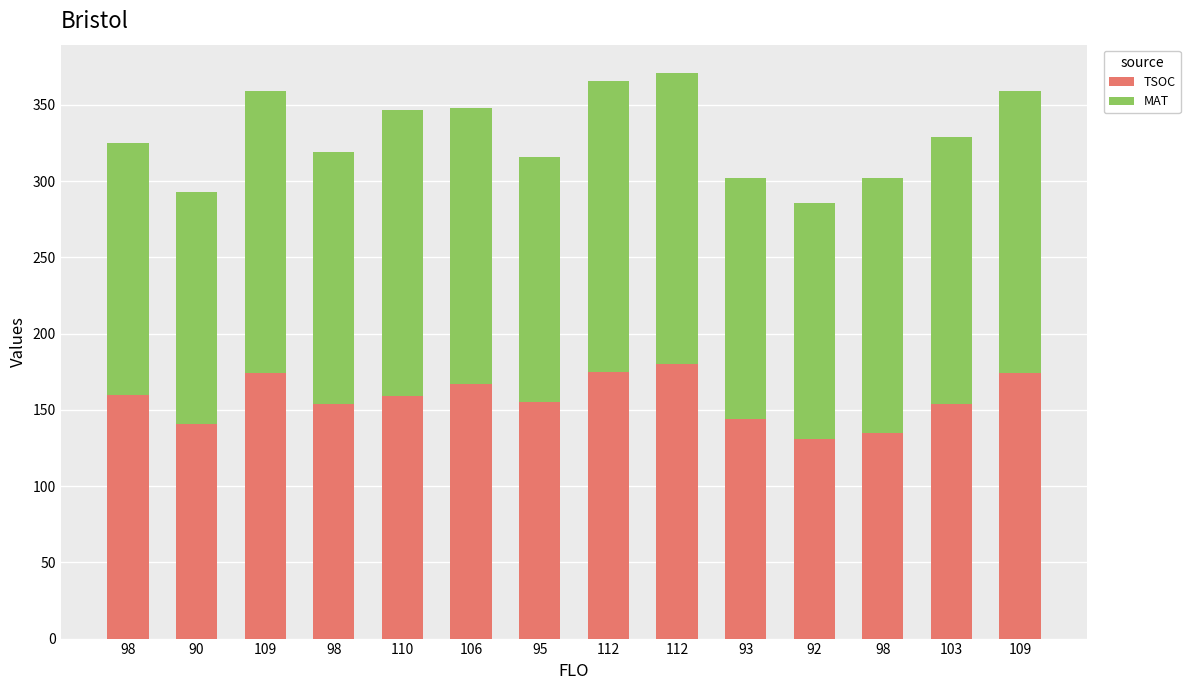

What is the total value across all series at 103?

329